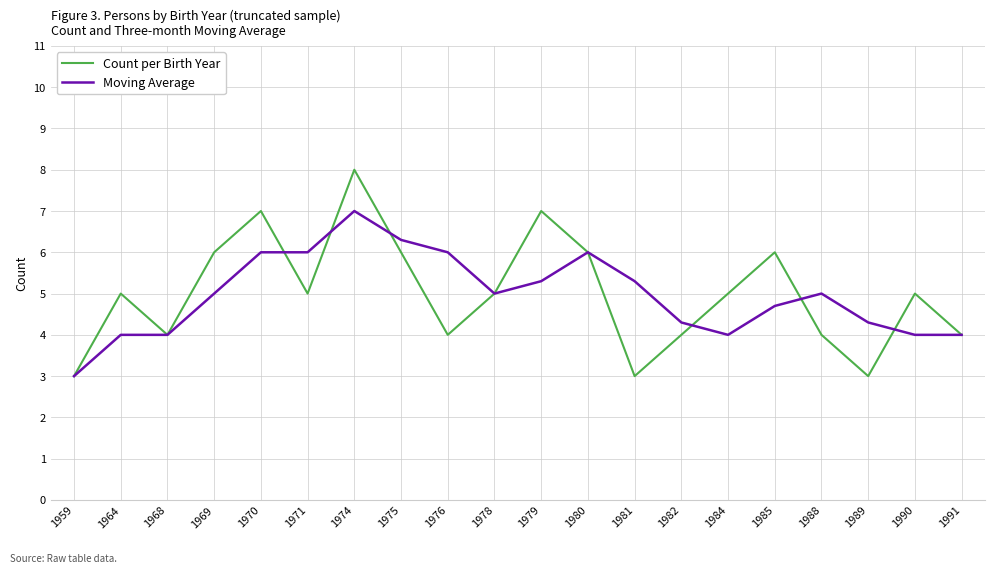

Is it true that Moving Average equals 1.4 at 1984?

False